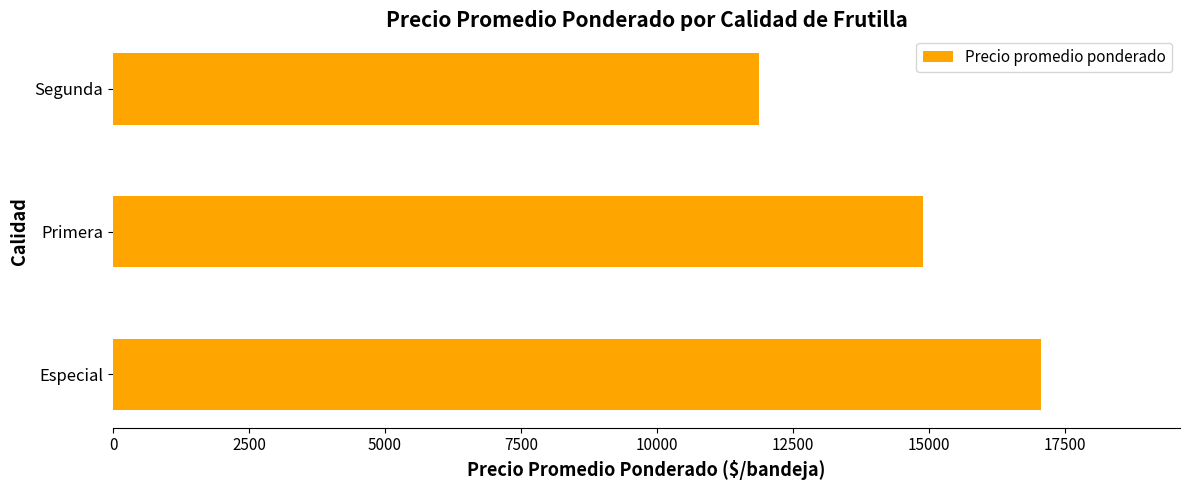

Is it true that the value at Segunda is 11865?

True